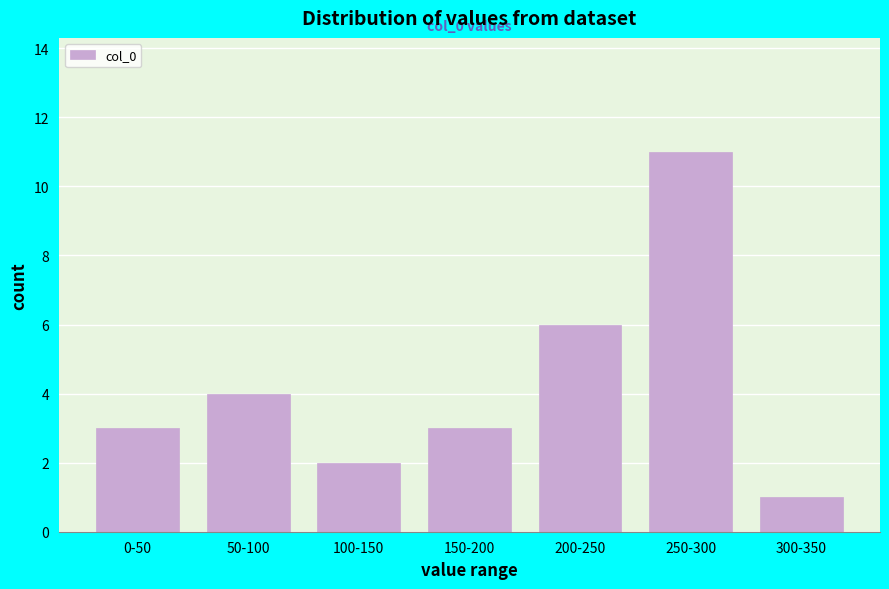

Reading left to right, what are all the values shown in this chart?

3	4	2	3	6	11	1